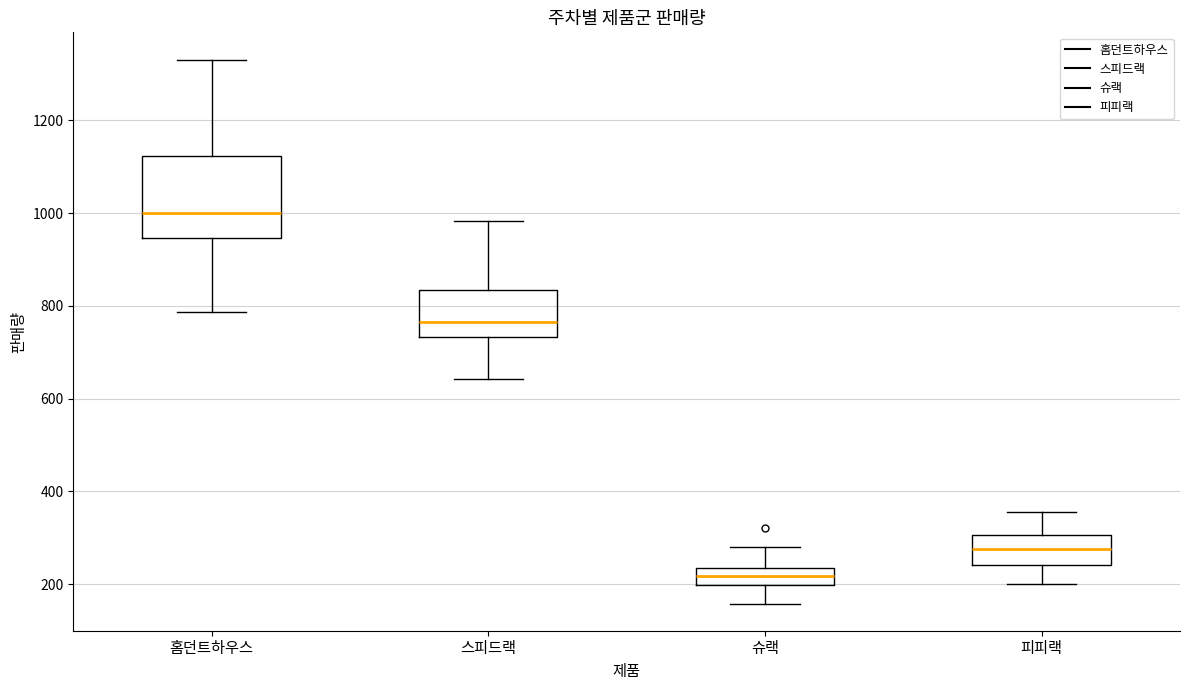

Reading left to right, read every box against the y-axis: the position of its median line, the range the box covers, and the ends of its whiskers. The values are not printed on the chart, so give them approximately, as read against the axis.

홈던트하우스: median 1000, box 940 to 1120, whiskers 780 to 1340
스피드랙: median 760, box 740 to 840, whiskers 640 to 980
슈랙: median 220, box 200 to 240, whiskers 160 to 280
피피랙: median 280, box 240 to 300, whiskers 200 to 360